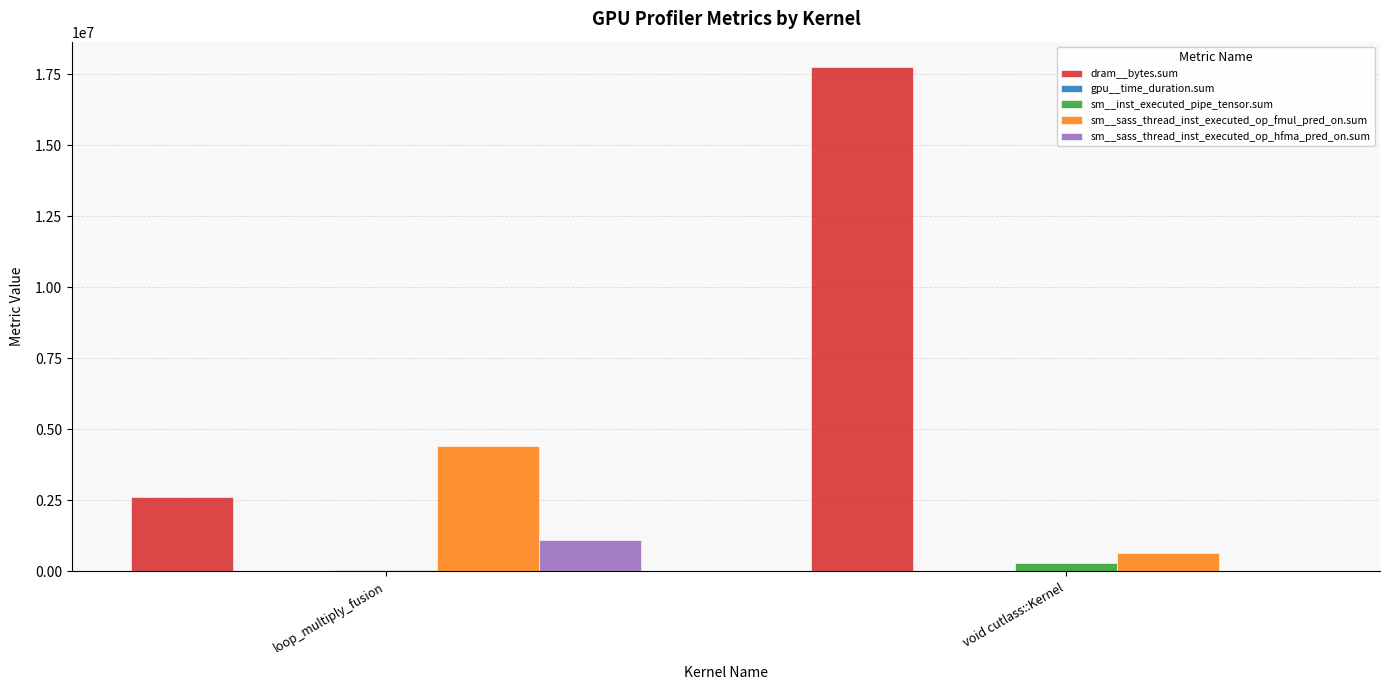

The sm__sass_thread_inst_executed_op_fmul_pred_on.sum series shows 4410000 at loop_multiply_fusion. True or false?

True